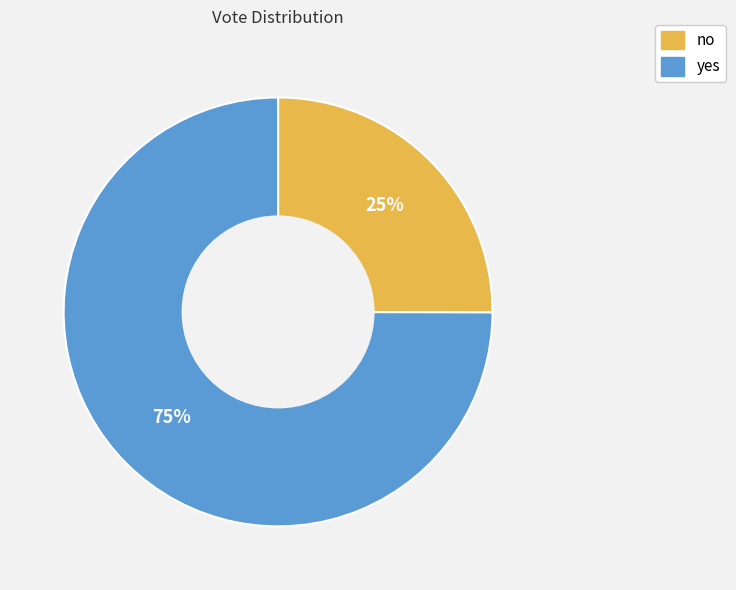

To the nearest percent, what portion does yes represent?

75%